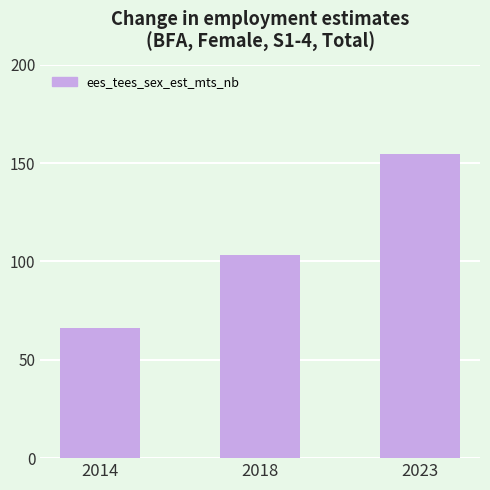

What is the maximum value shown in the chart?

154.7